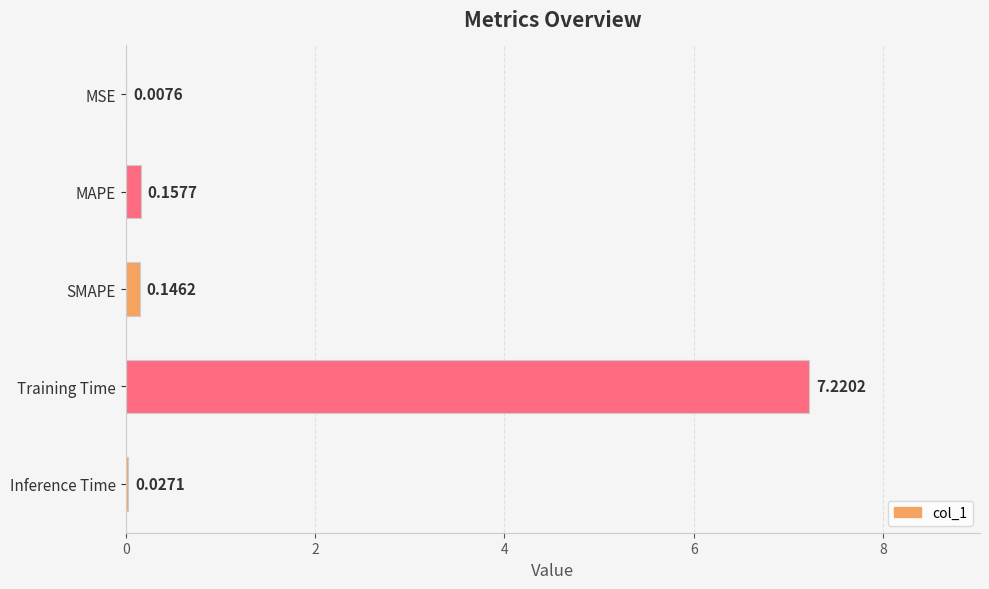

What is the change in value from MSE to Training Time?

+7.2